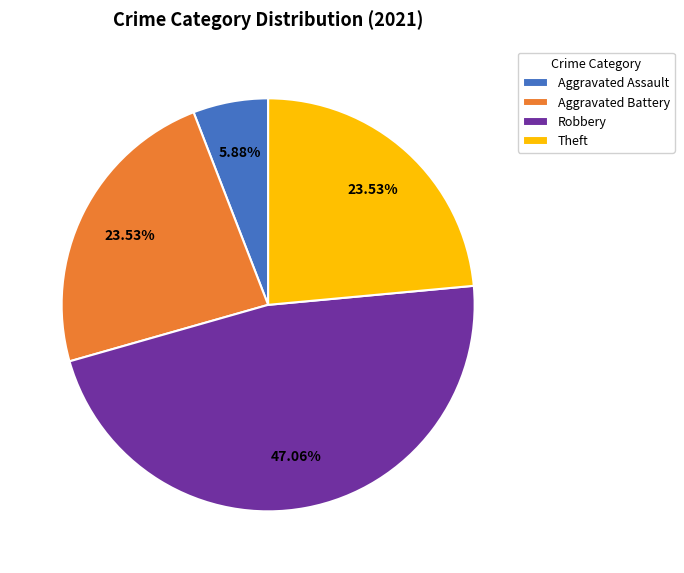

Is there a majority slice in this chart?

No